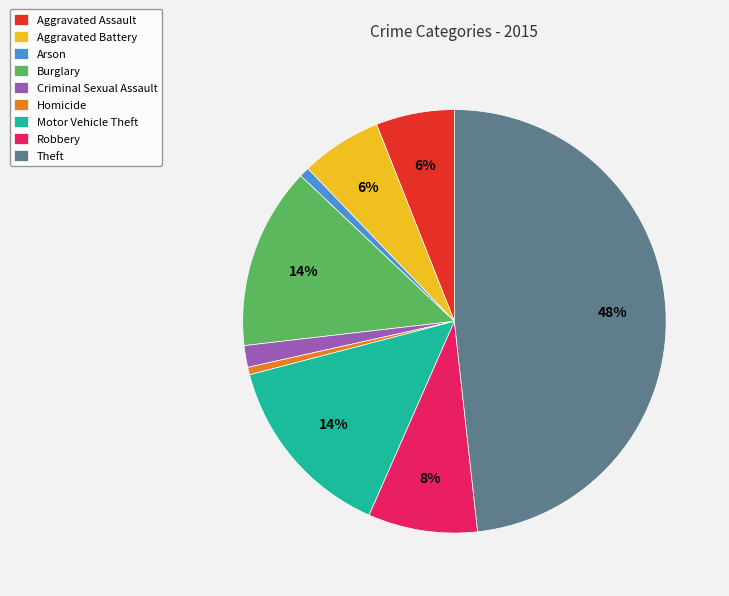

The Motor Vehicle Theft slice represents 14% of the pie. True or false?

True